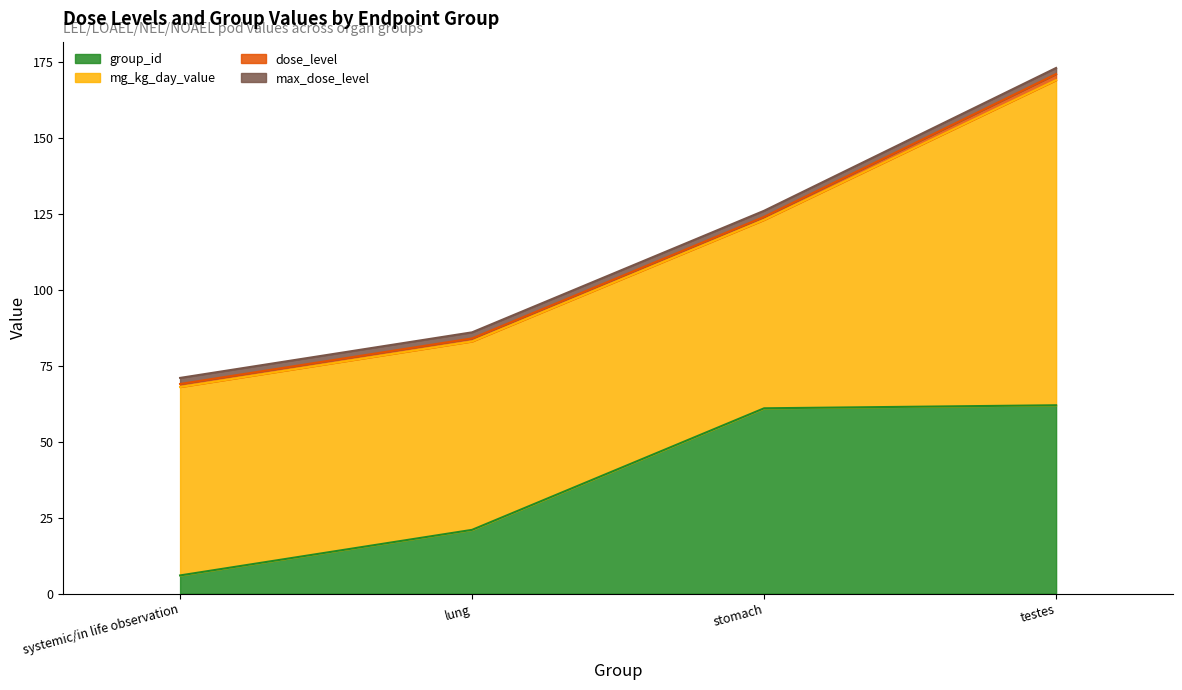

What is the sum of all dose_level values?

5